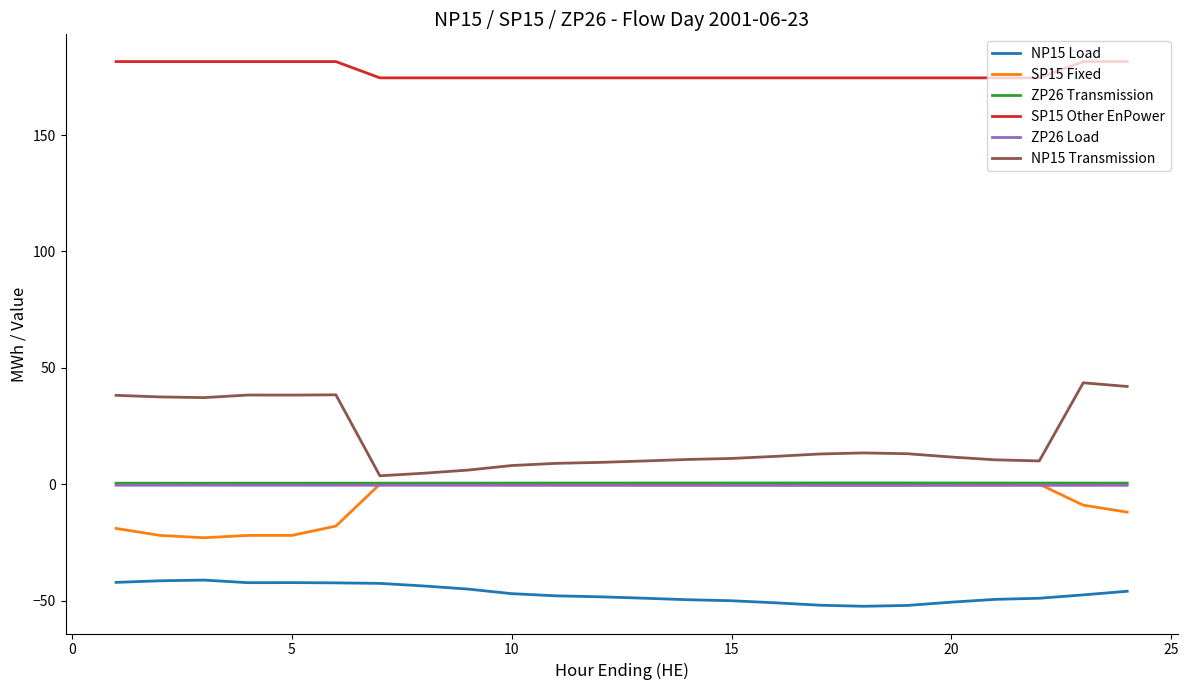

True or false: NP15 Transmission and NP15 Load cross at least once.

False